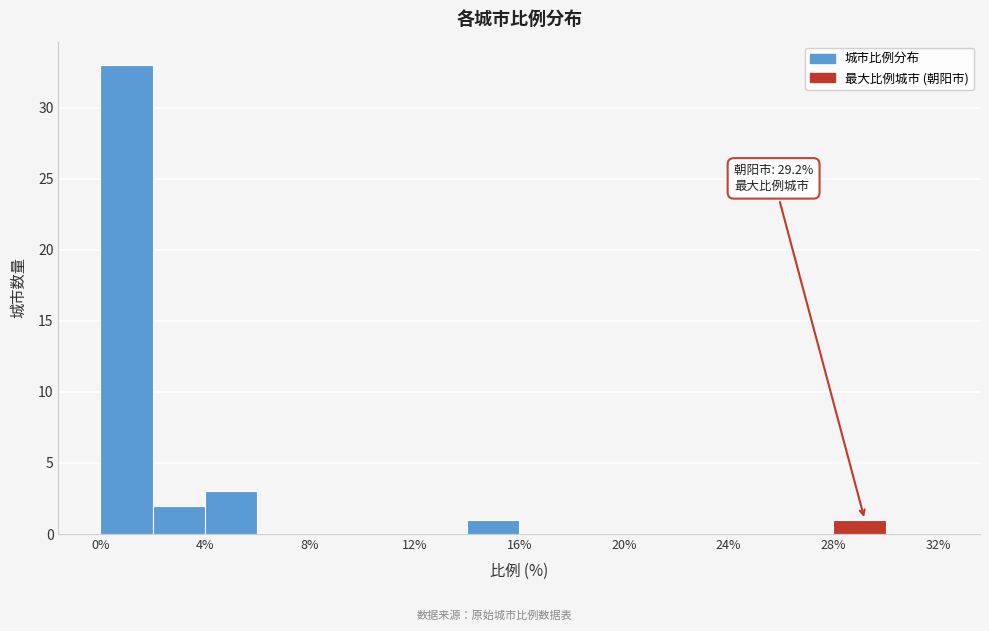

Which range on the x-axis has the tallest bar?

0 to 2